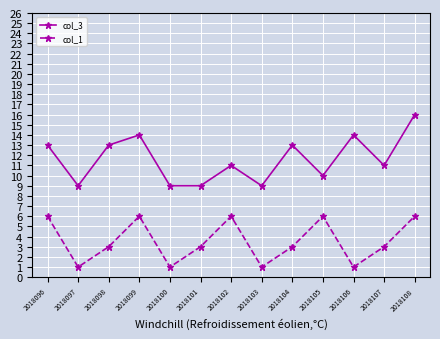

What is the approximate value of col_3 at 2018096?

13